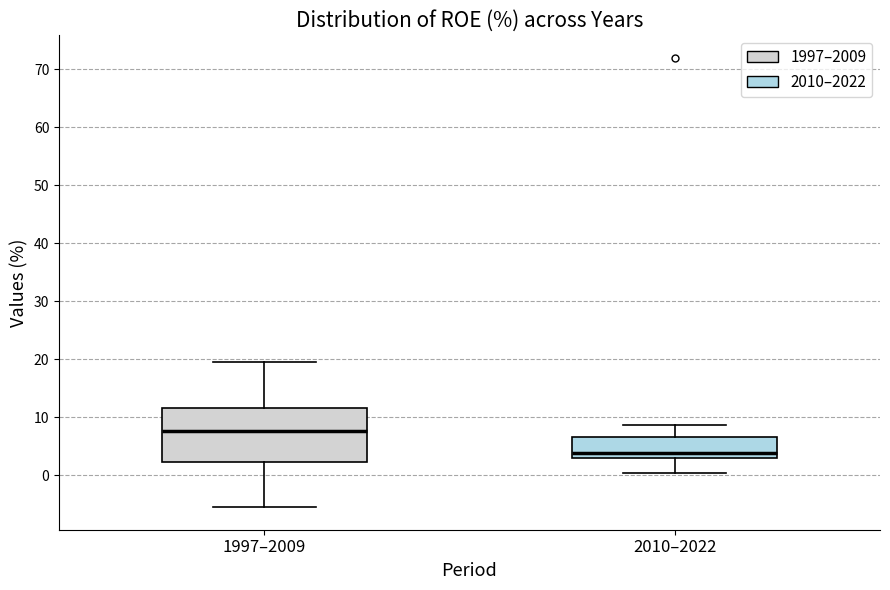

Where does the lower whisker of the box for 2010–2022 end on the y-axis? The values are not printed on the chart, so give them approximately, as read against the axis.

0